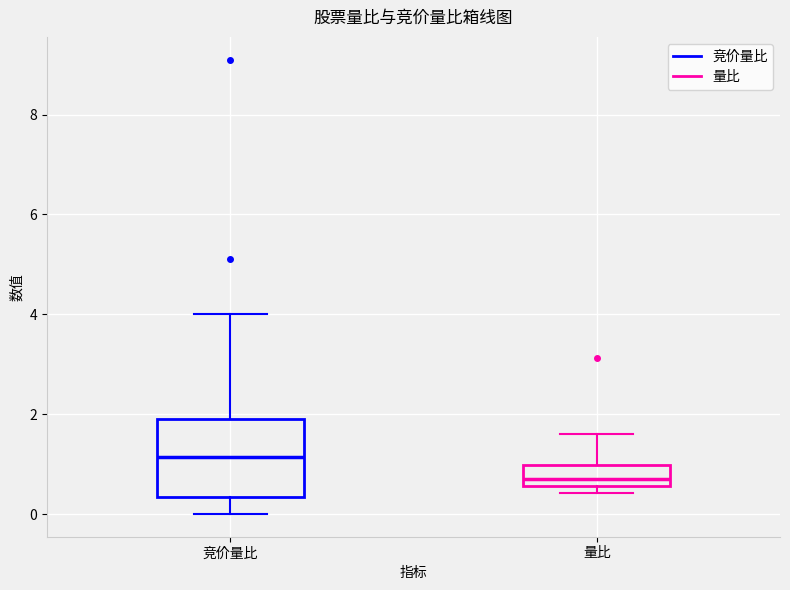

Reading left to right, transcribe this box plot: for each box, give where its median line is, the range the box spans, and where its two whiskers end, as read against the y-axis. The values are not printed on the chart, so give them approximately, as read against the axis.

竞价量比: median 1.2, box 0.4 to 2.0, whiskers 0.0 to 4.0
量比: median 0.6 (just above the box's lower edge), box 0.6 to 1.0, whiskers 0.4 to 1.6